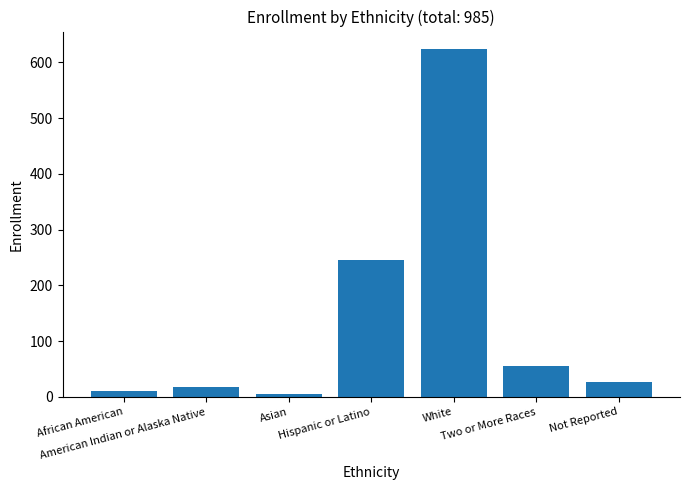

Reading left to right, transcribe all the data shown in this chart.

11	17	6	245	624	56	26